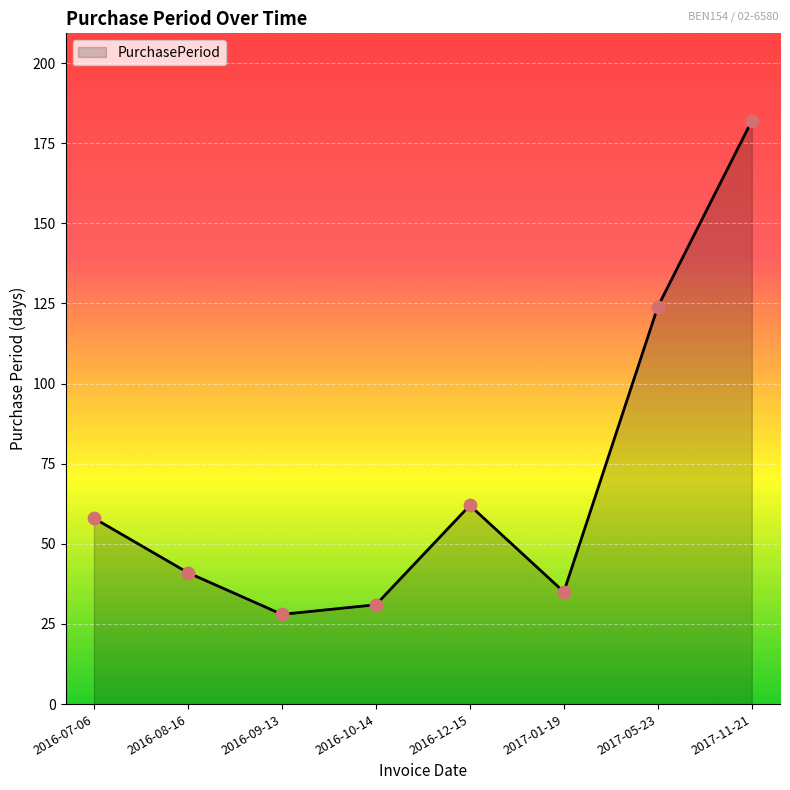

What is the change in value from 2016-08-16 to 2016-10-14?

-10